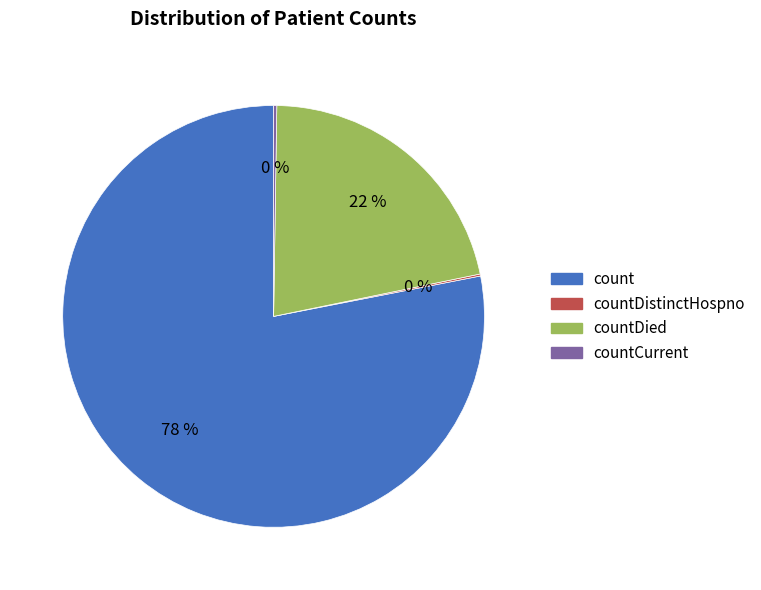

To the nearest percent, what is the average slice percentage?

25%